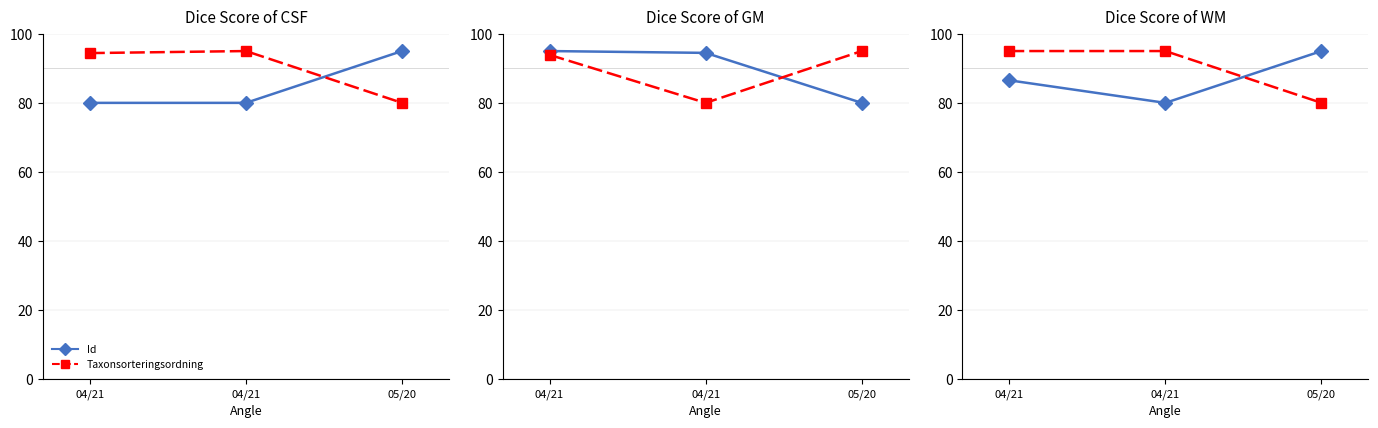

True or false: Noggrannhet has a value of 95.0 at 04/21.

True